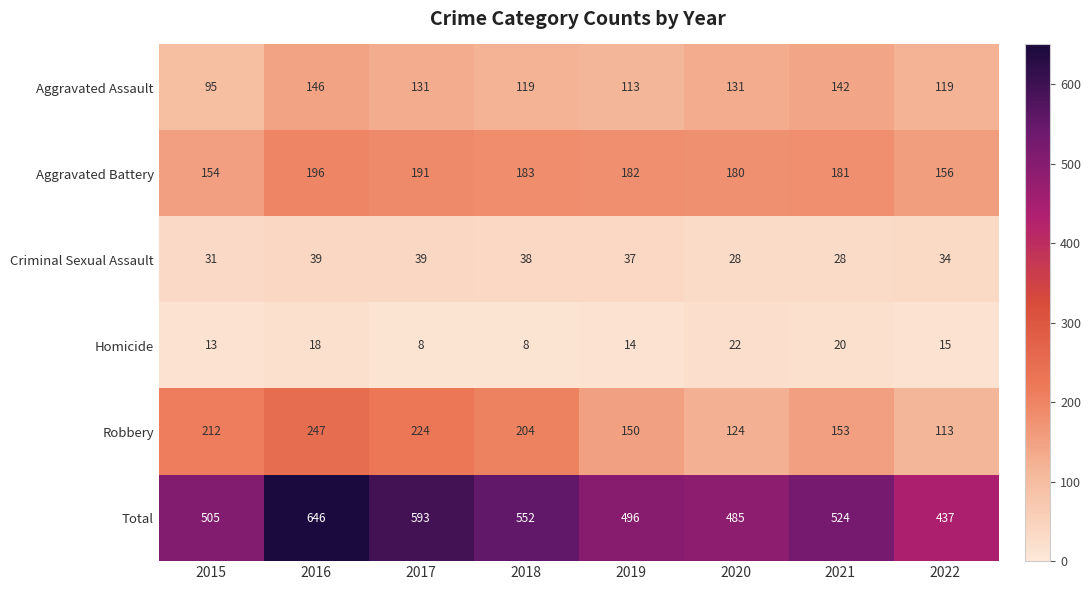

What is the lowest value of the Aggravated Assault series?

95